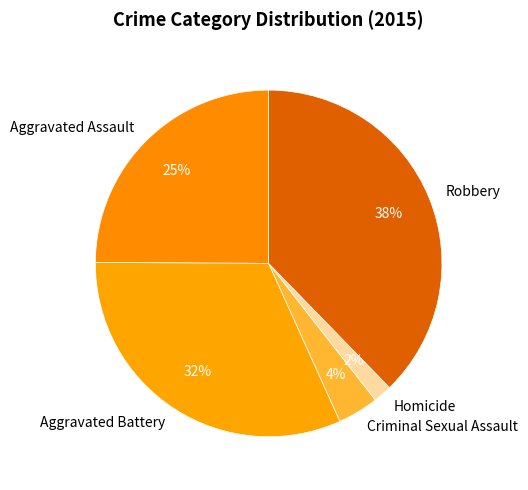

Between Aggravated Assault and Robbery, which is larger?

Robbery